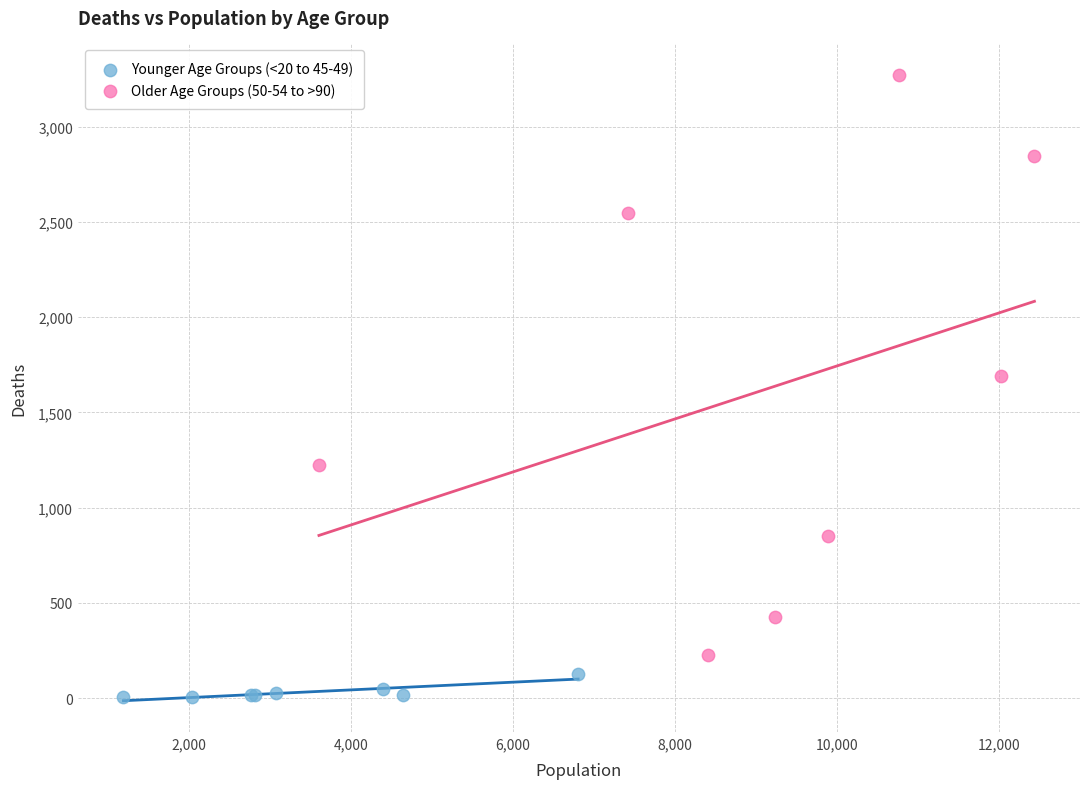

Which series has the largest Y range (max minus min)?

Older Age Groups (50-54 to >90)